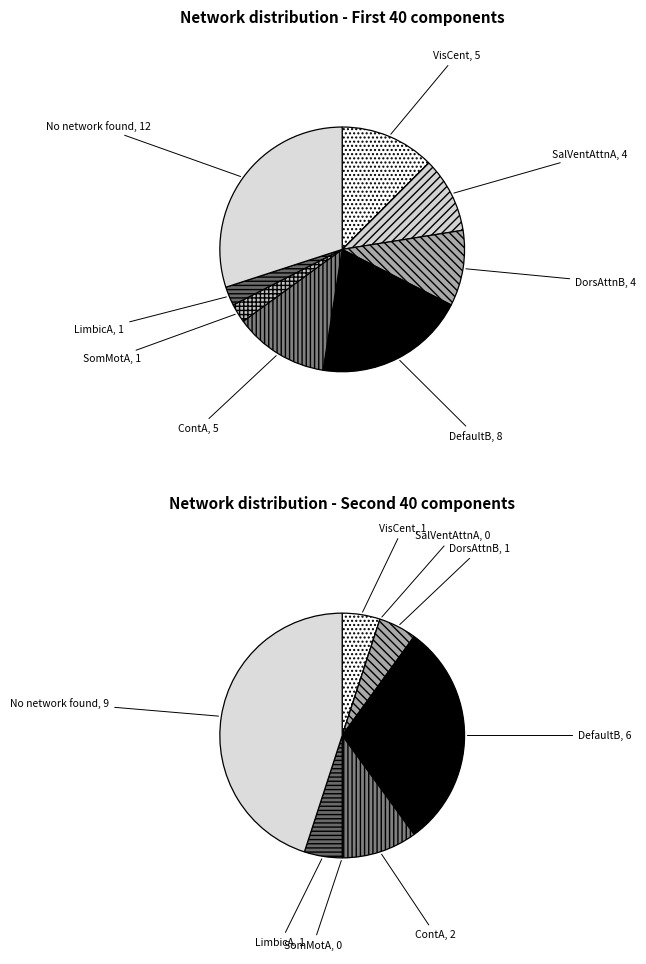

Rank the categories by value from lowest to highest.

LimbicA, SomMotA, DorsAttnB, SalVentAttnA, ContA, VisCent, DefaultB, No network found